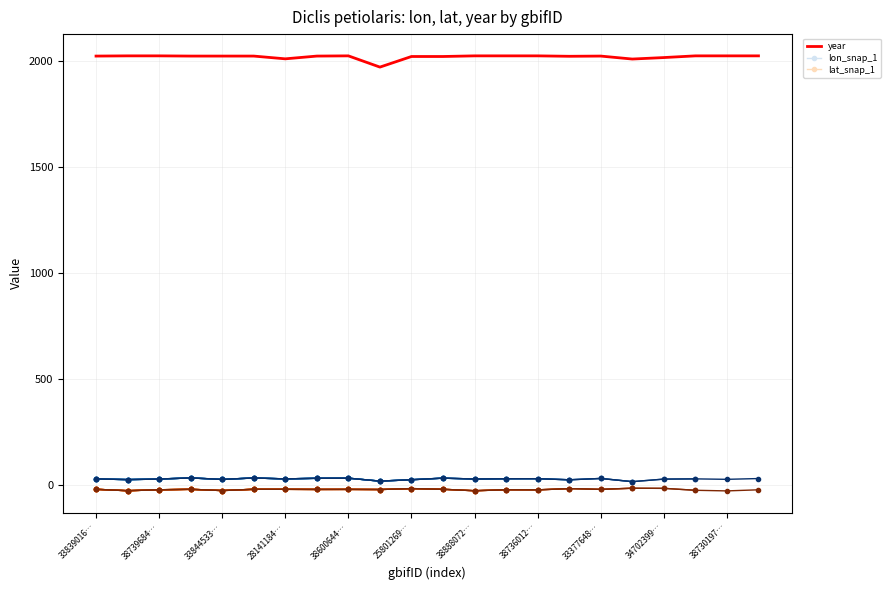

What is the value of the year point at the 9th from the left?

2022.0